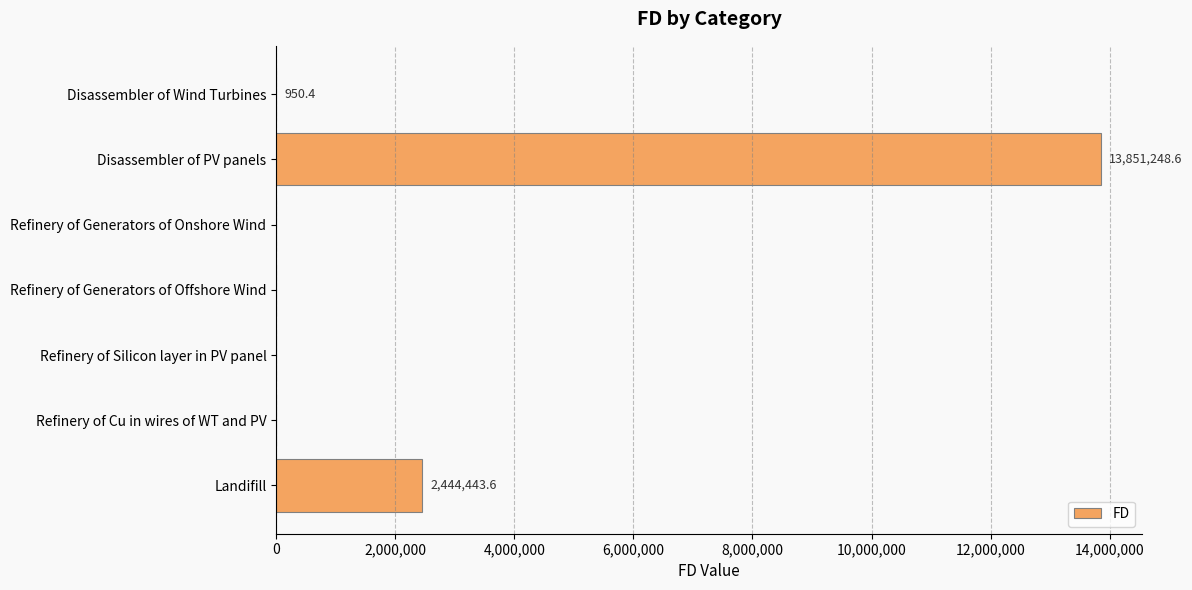

At which label is the value closest to 6925624?

Landifill